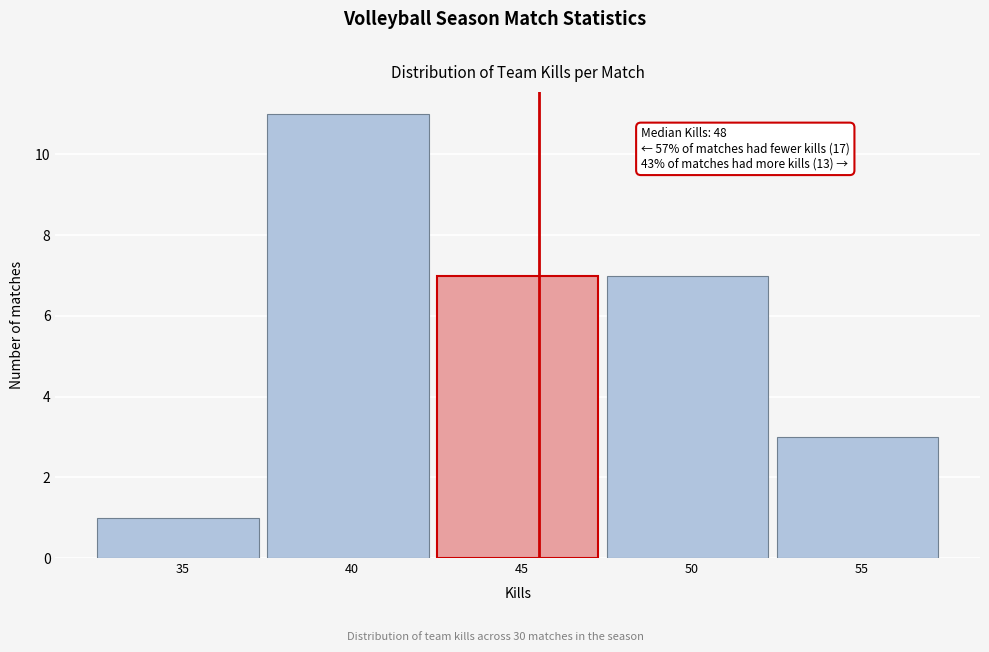

Reading right to left, transcribe all the data shown in this chart.

55=3	50=7	45=7	40=11	35=1